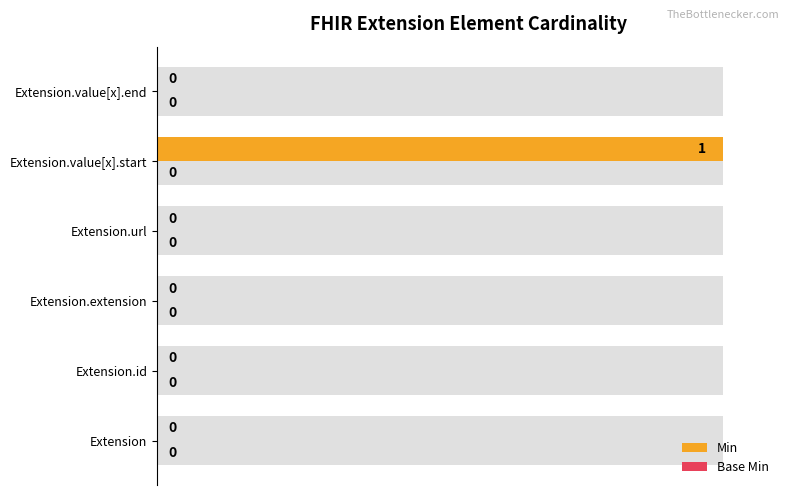

How many bars are there in each group?

2